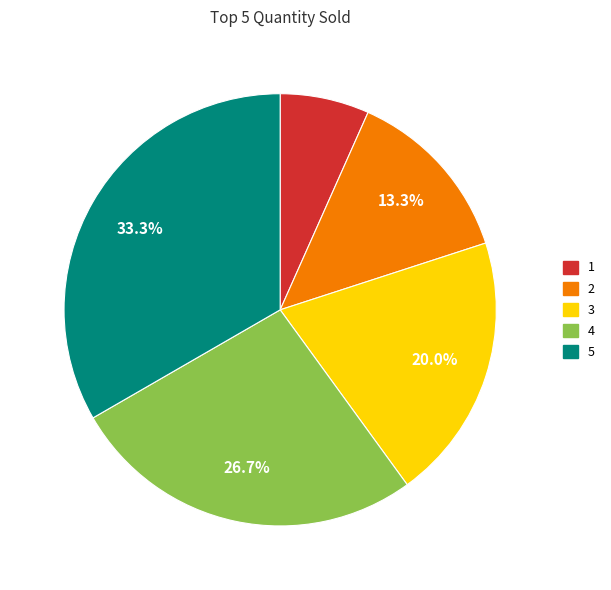

Is there a majority slice in this chart?

No